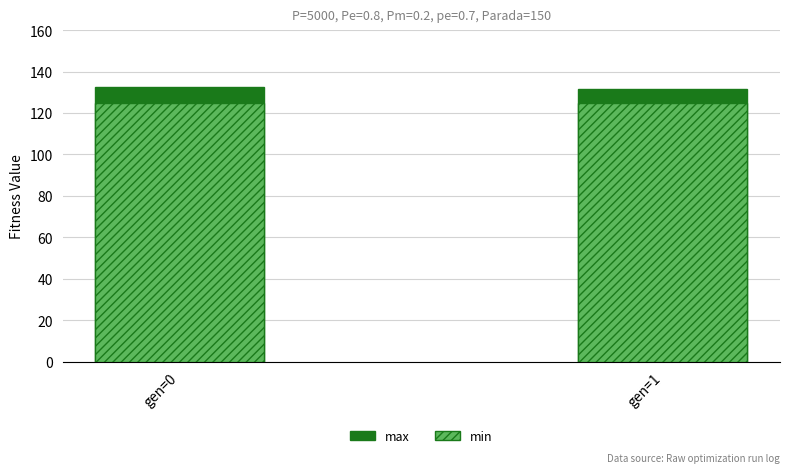

How many groups of bars are there?

2